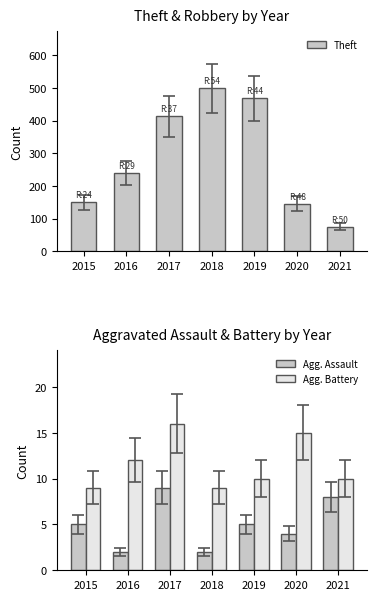

True or false: Theft has a value of 146 at 2020.

True